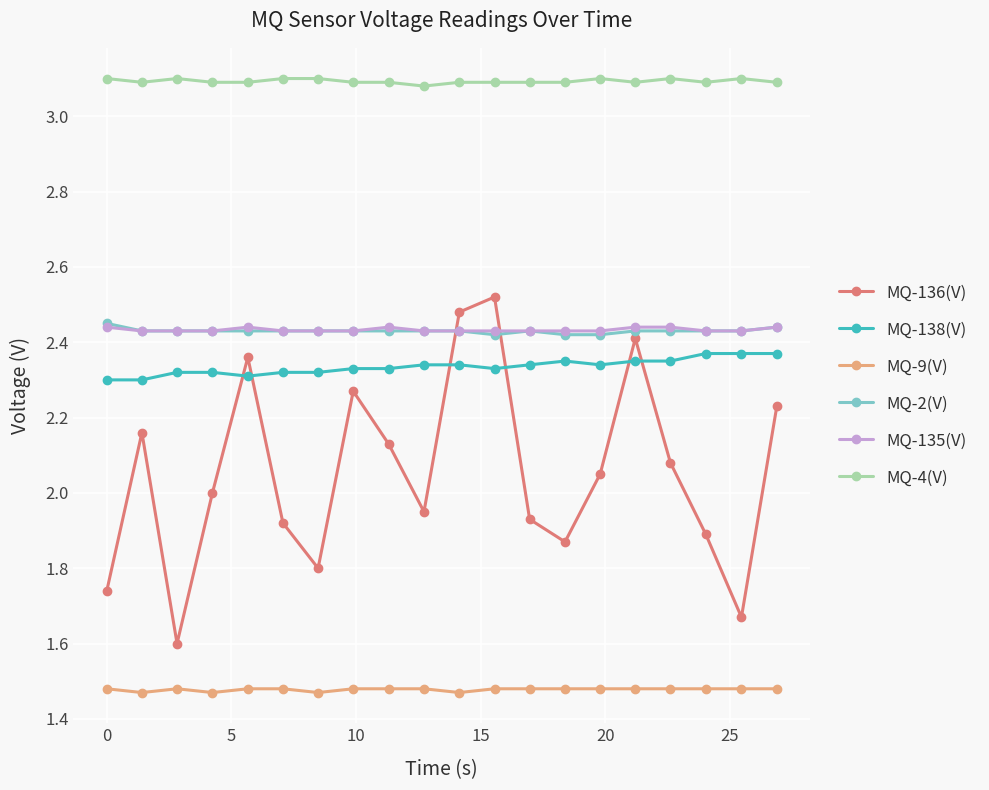

Which series has the largest total across all categories?

MQ-4(V)